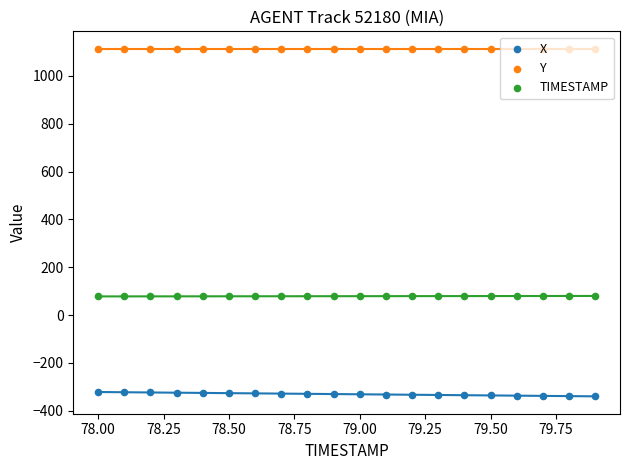

Which series contains the lowest Y value?

X